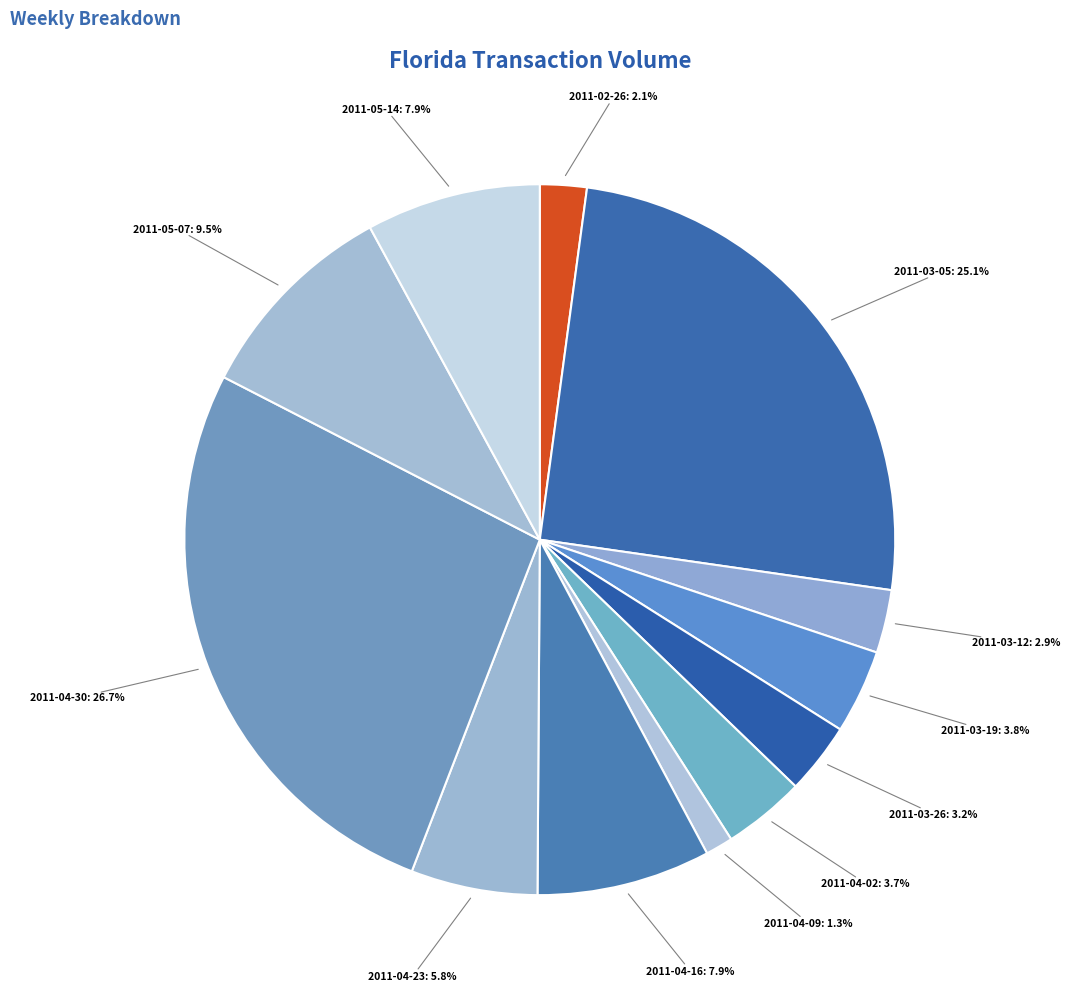

How many slices are in this pie chart?

12